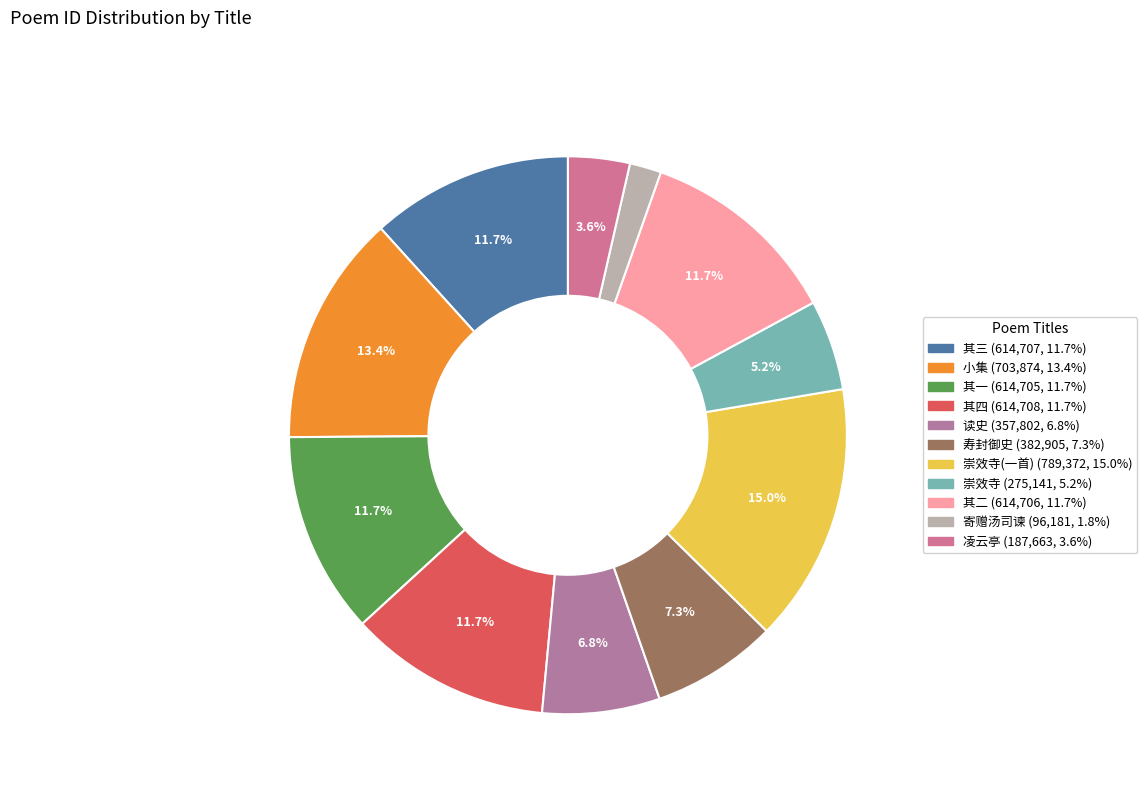

How many slices are in this pie chart?

11